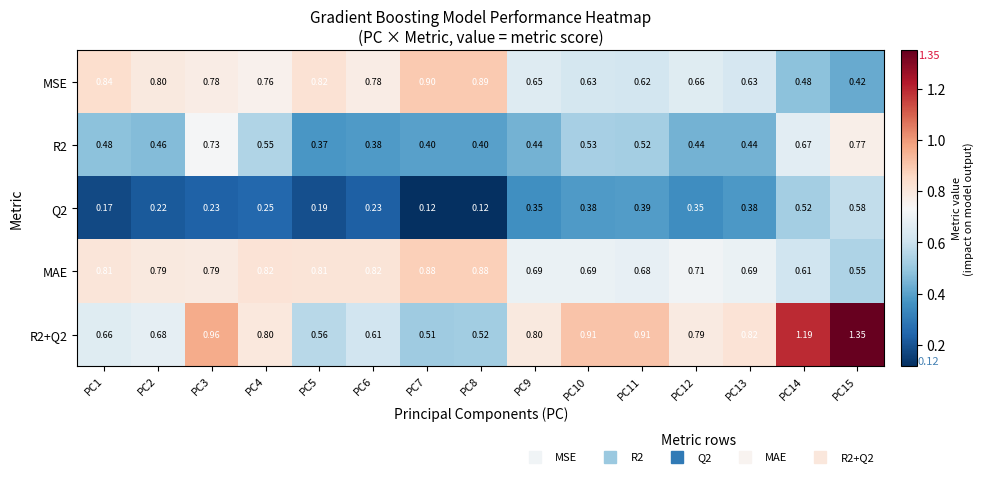

Which series has the widest spread of values?

R2+Q2